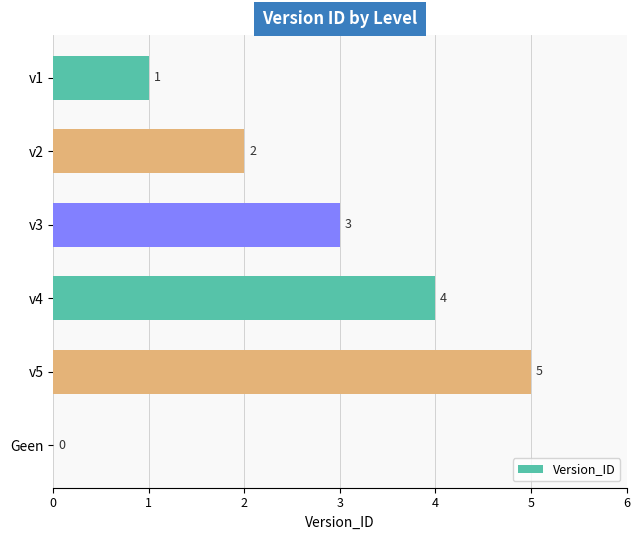

Which category has the highest value across all series?

v5